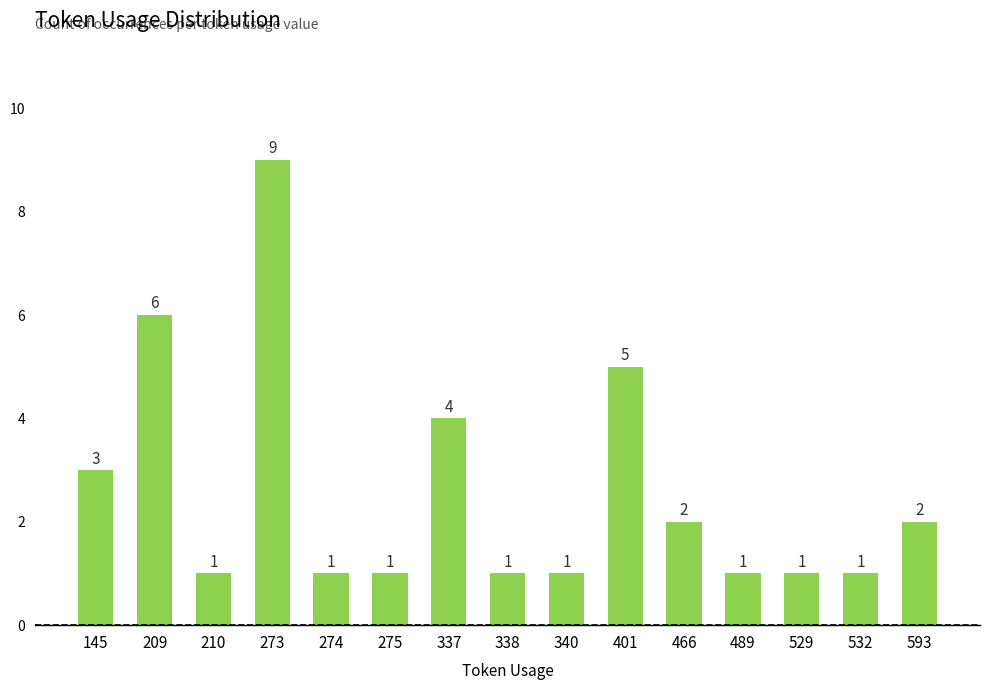

The chart shows a value of 2 at 145. True or false?

False